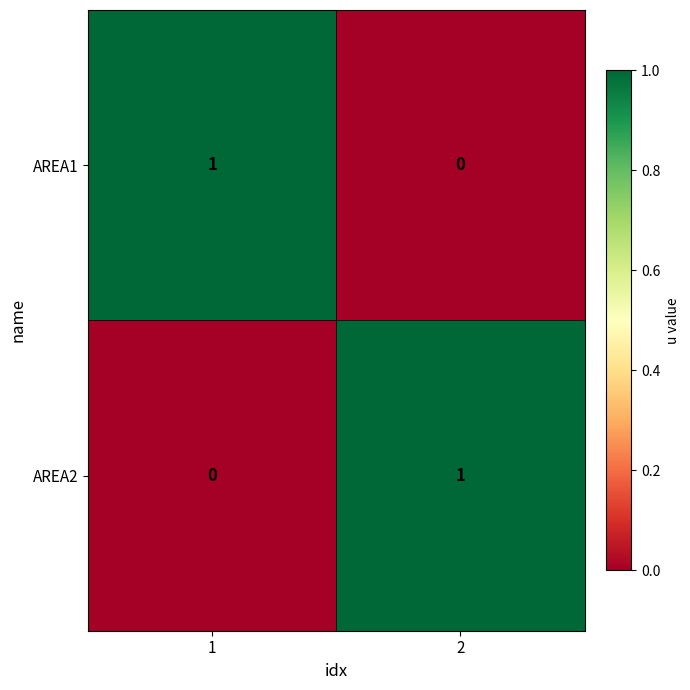

At 2, list the series in order from smallest to largest.

AREA1, AREA2